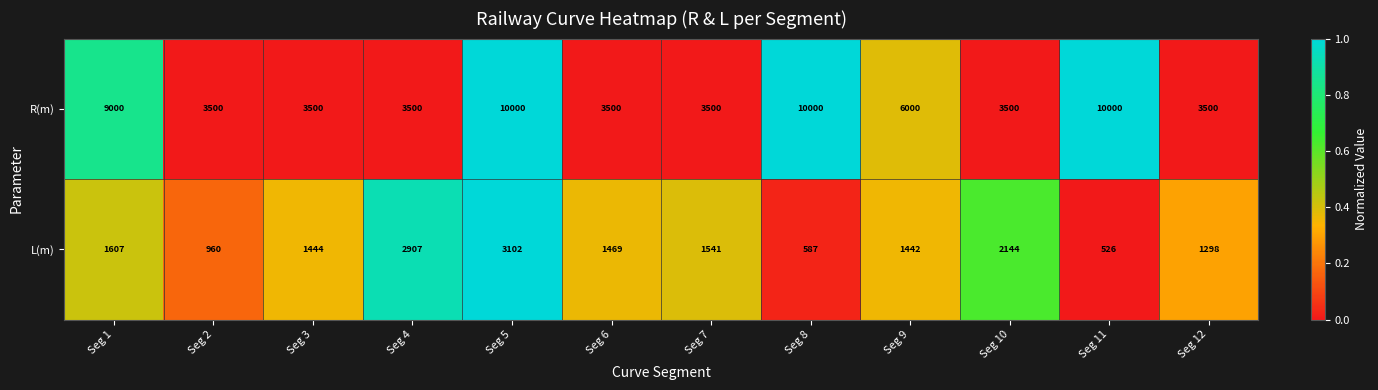

Is it true that R(m) equals 11800 at Seg 1?

False